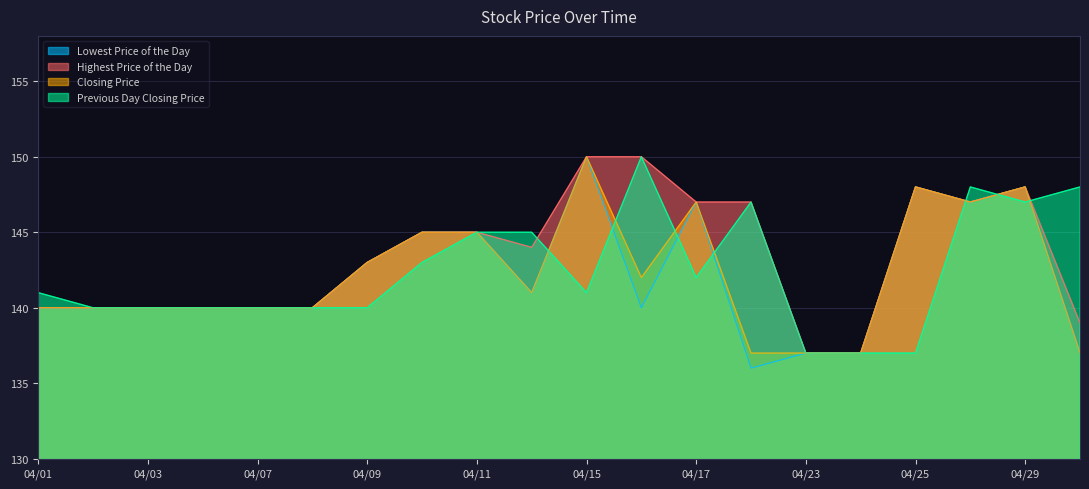

At how many categories does at least one series exceed 143?

11